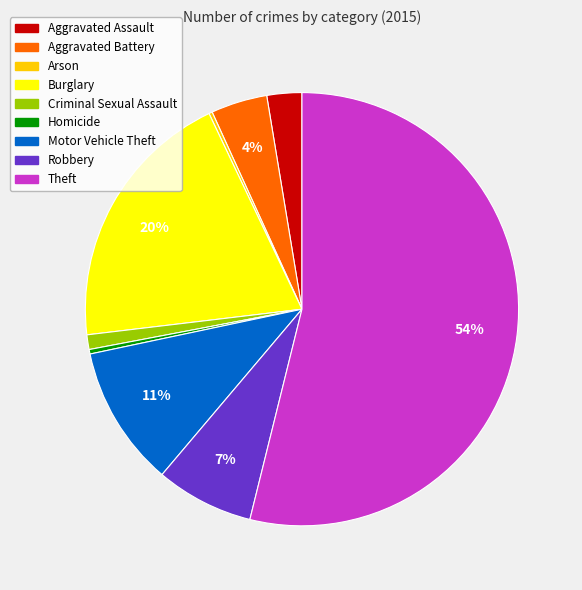

Which has a higher value, Robbery or Burglary?

Burglary